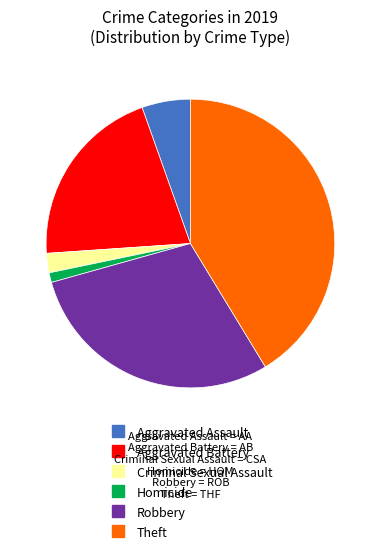

What is the largest slice in the pie chart?

Theft